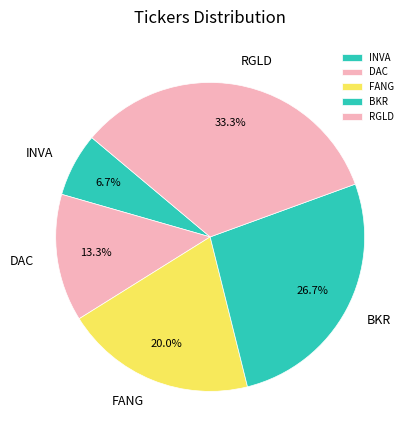

Combined, do DAC and BKR account for over 50%?

No